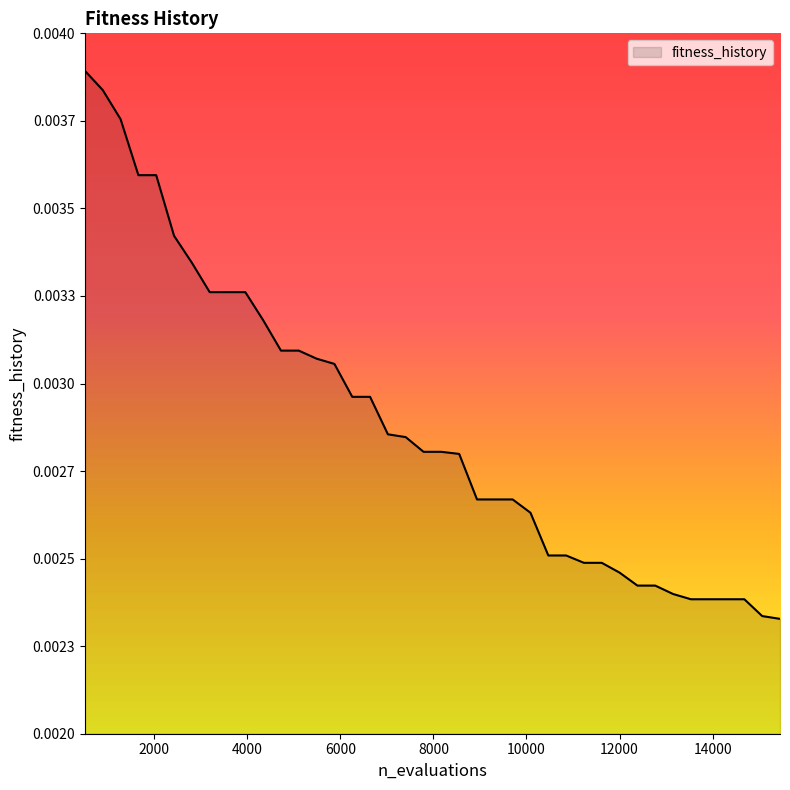

Does the chart display data point markers on the line(s)?

No